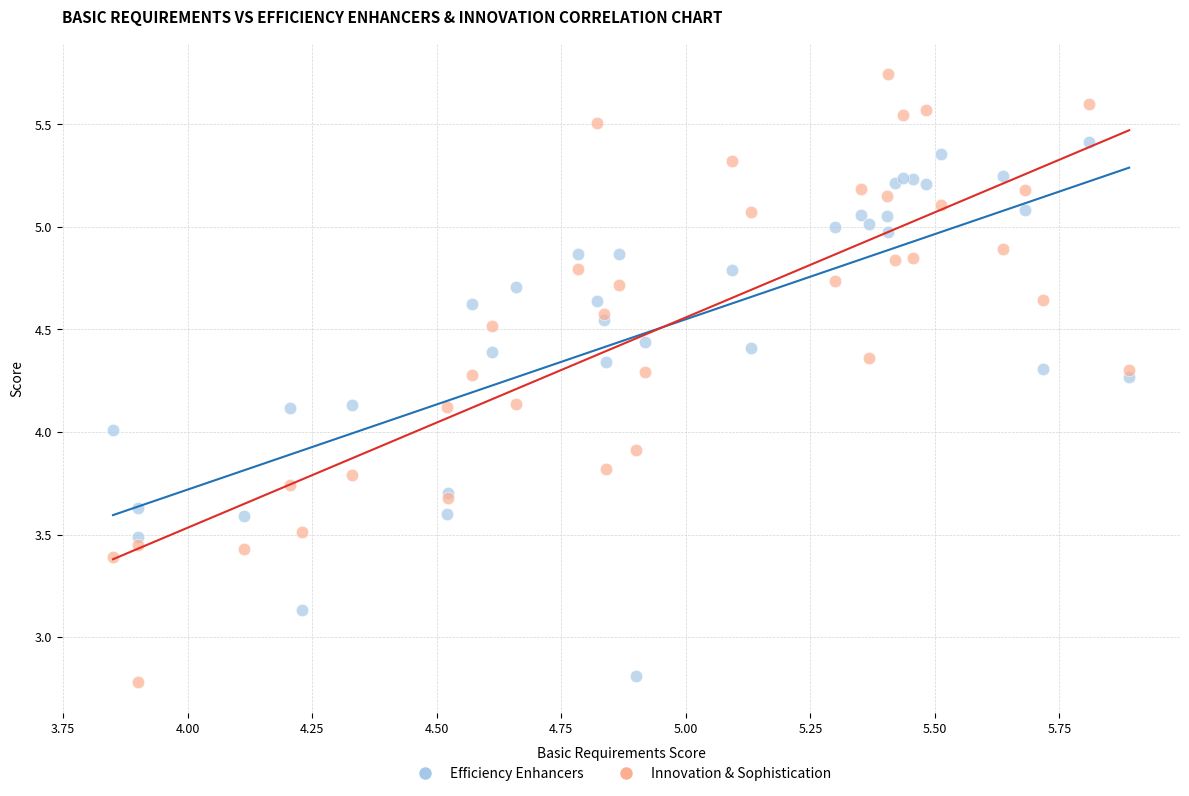

What is the X range (max minus min) for the scatter plot?

2.0